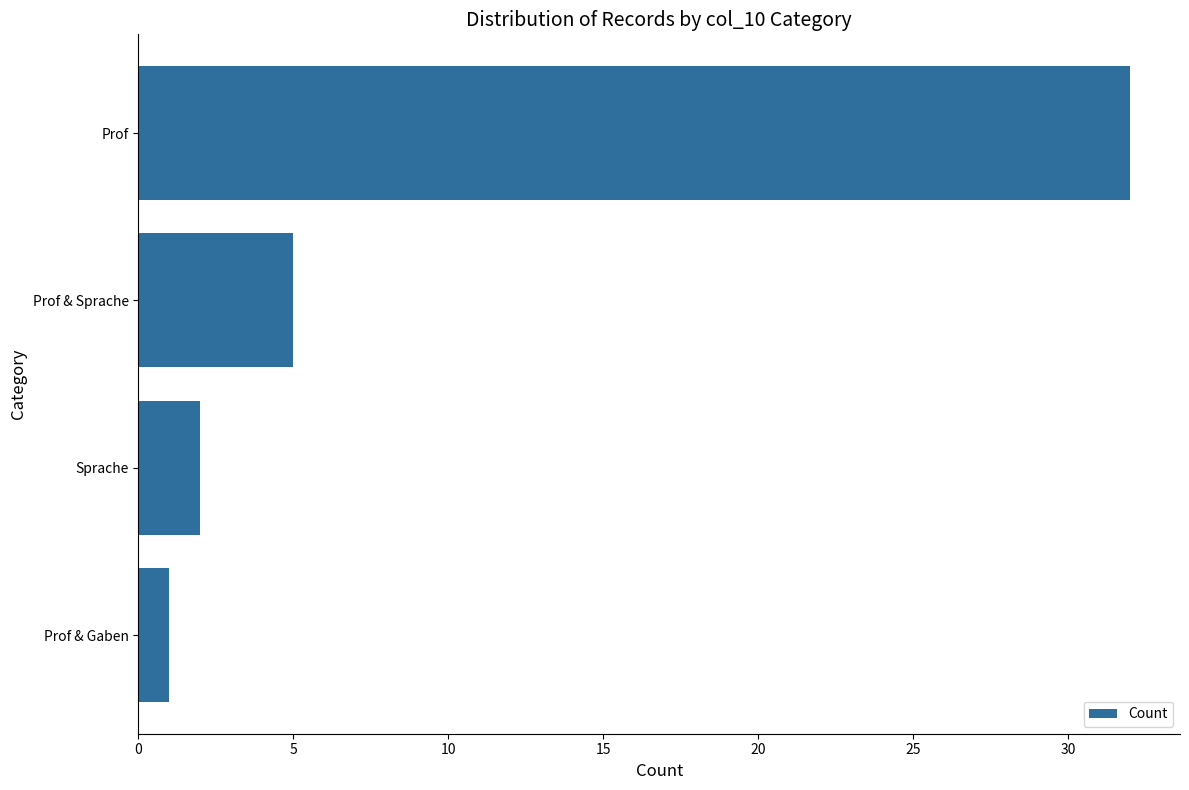

At which label is the value closest to 16?

Prof & Sprache